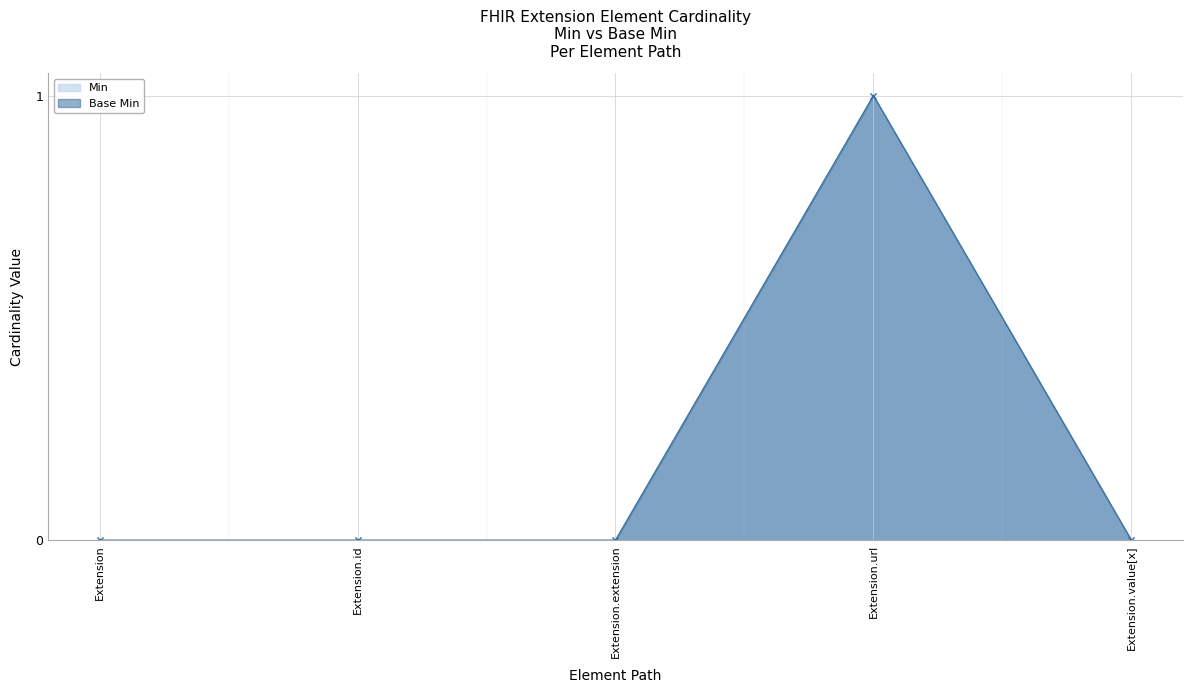

What is the sum of all Min values?

1